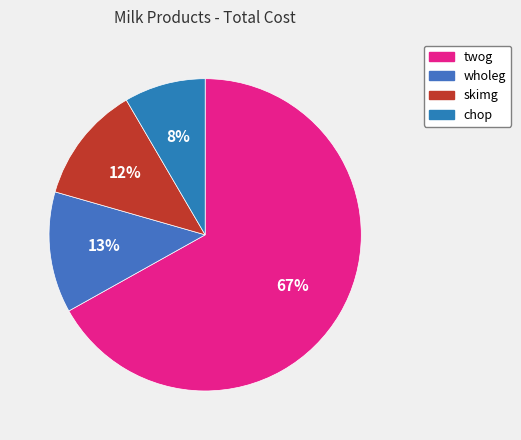

How many slices are in this pie chart?

4